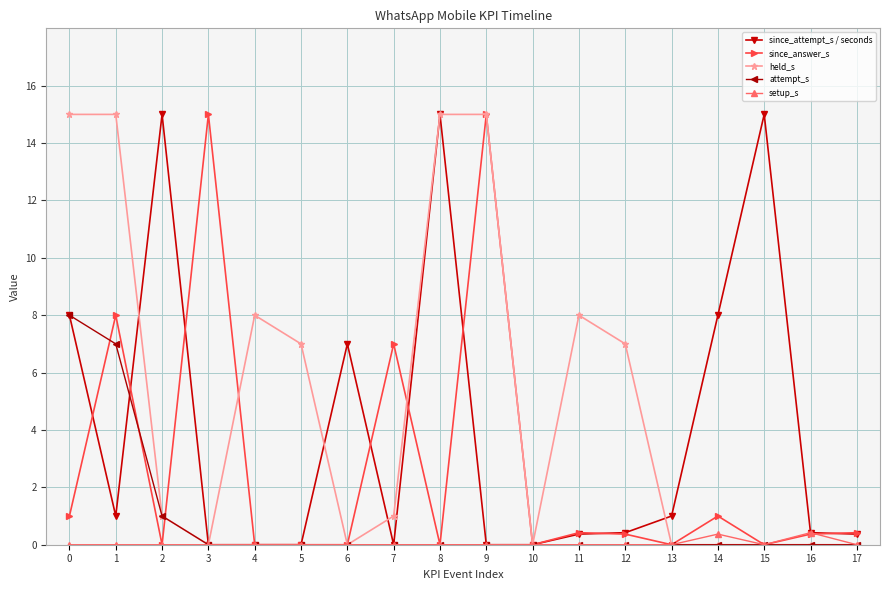

Rank the series by their average value, from highest to lowest.

held_s, since_attempt_s / seconds, since_answer_s, attempt_s, setup_s